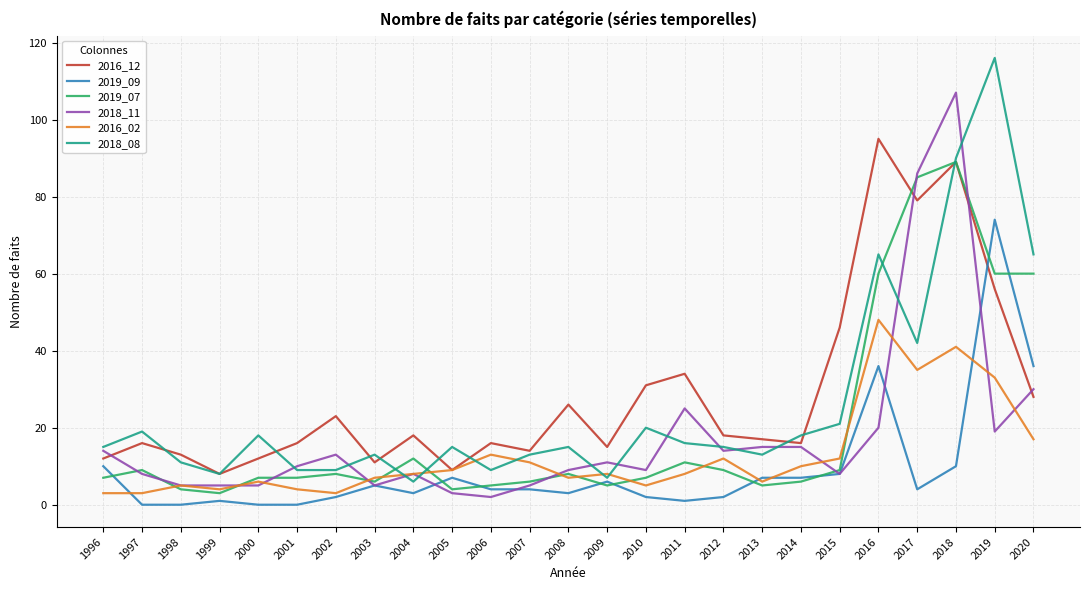

At how many categories does at least one series exceed 94?

3